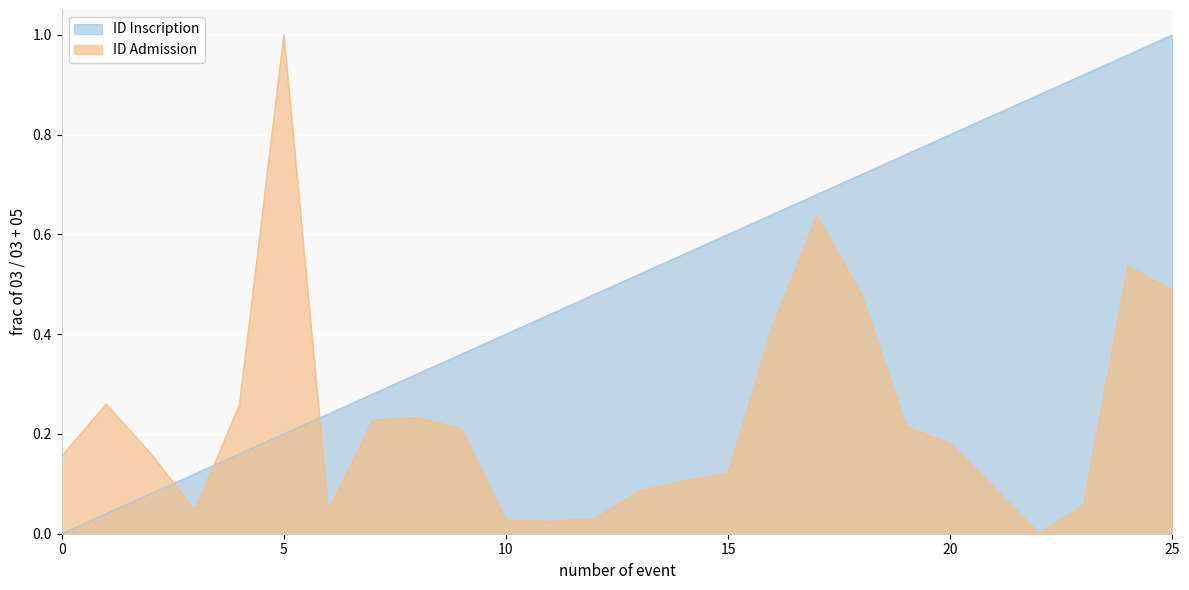

How many lines are shown in the chart?

2